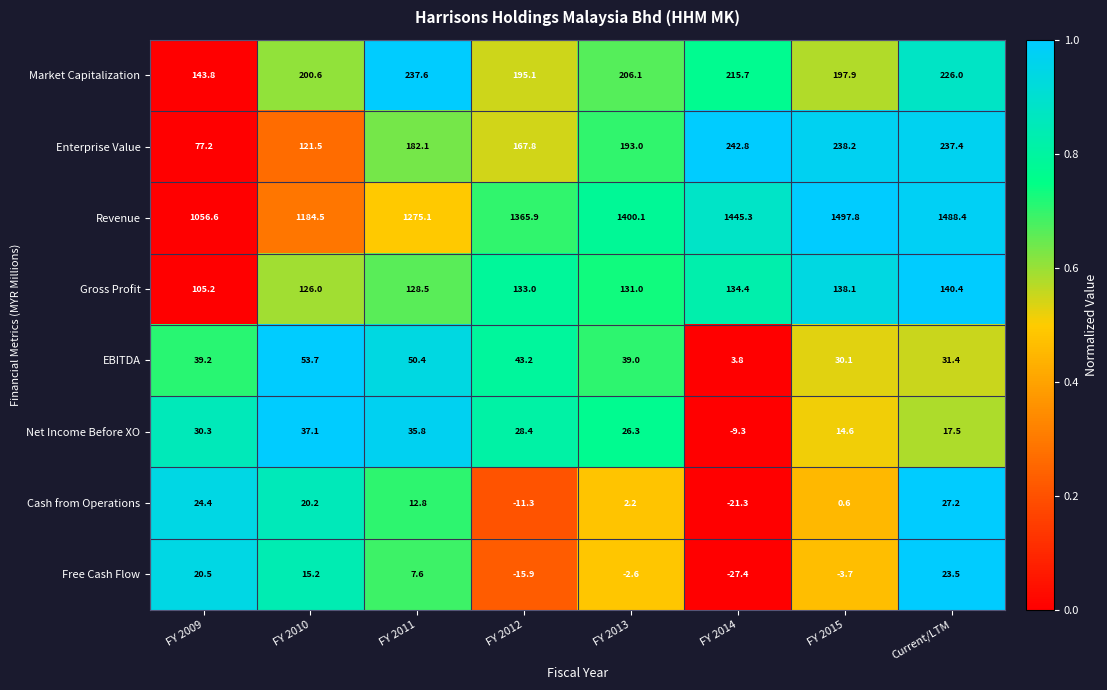

Count the number of categories in the chart.

8